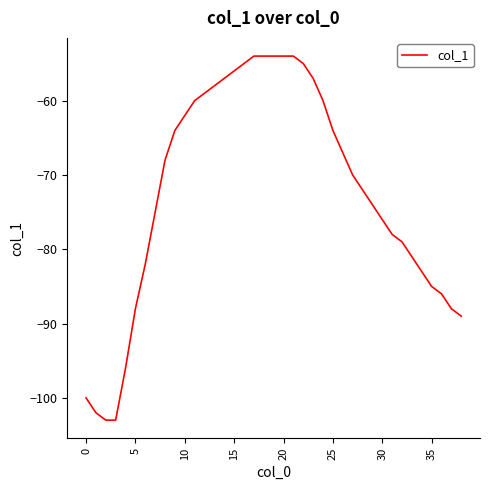

What is the smallest value displayed?

-103